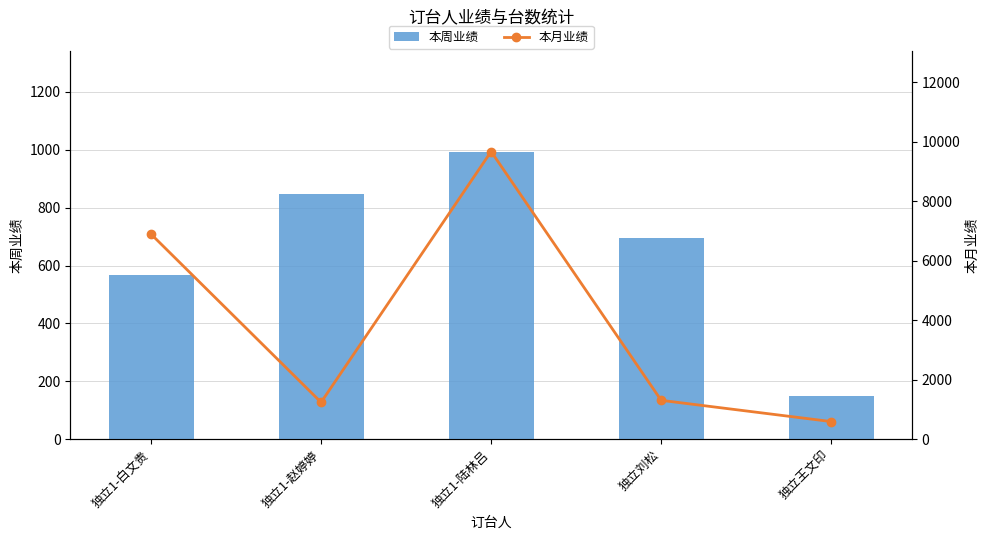

What position from the left is 独立1-白文贵?

1